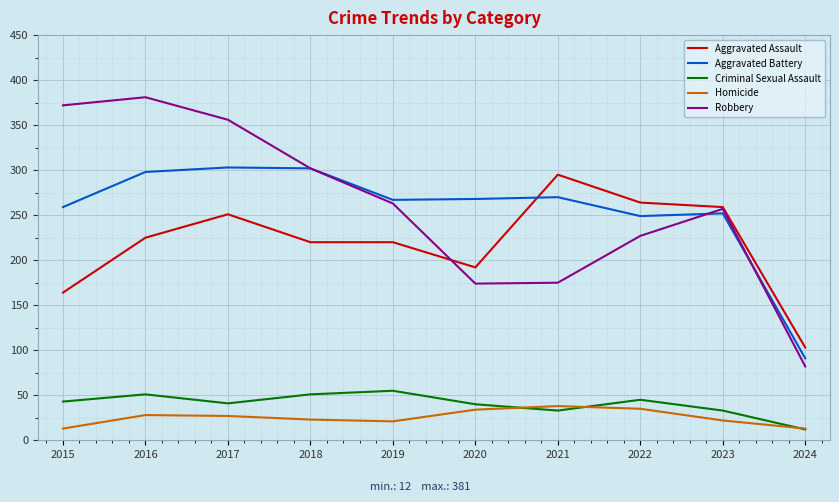

The value of Homicide at 2021 is 38. True or false?

True